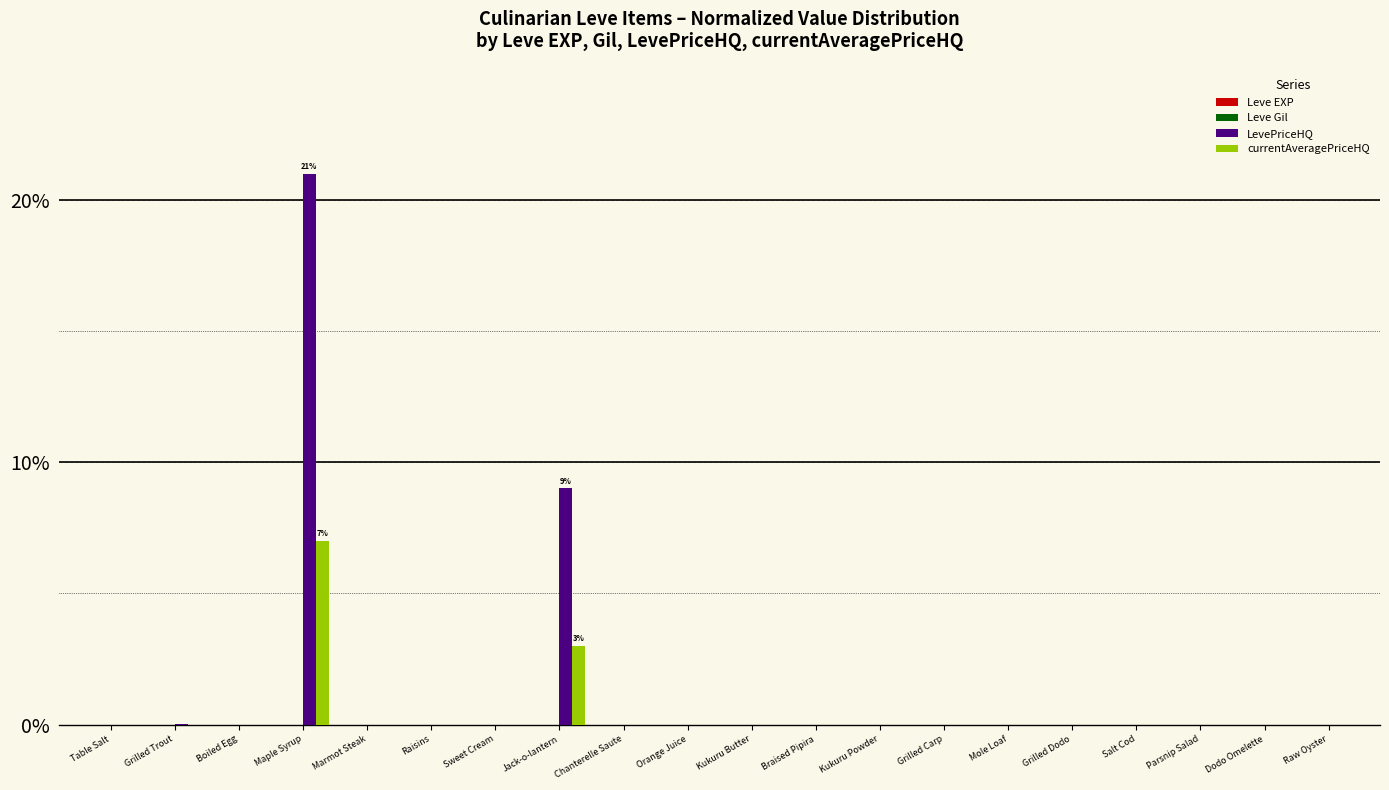

The value of LevePriceHQ at Salt Cod is 0.0. True or false?

True